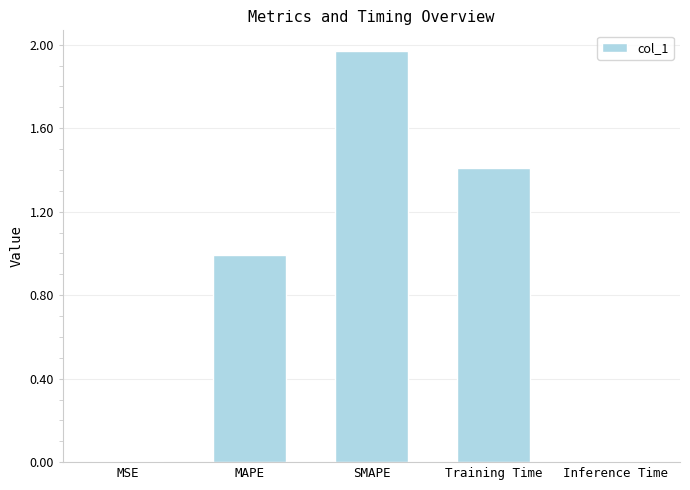

At which category does the chart reach its peak across all series?

SMAPE